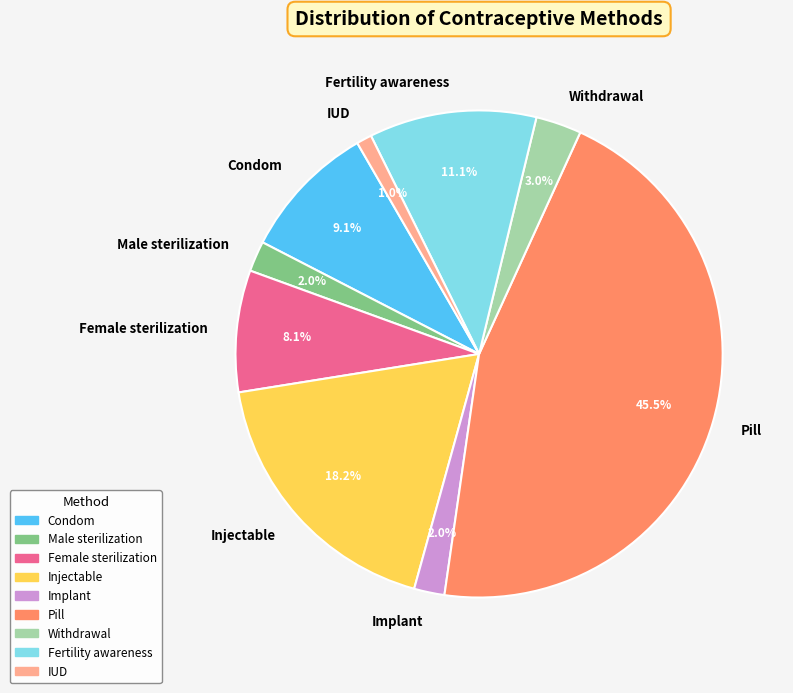

Is it true that Male sterilization is 12% of the pie?

False